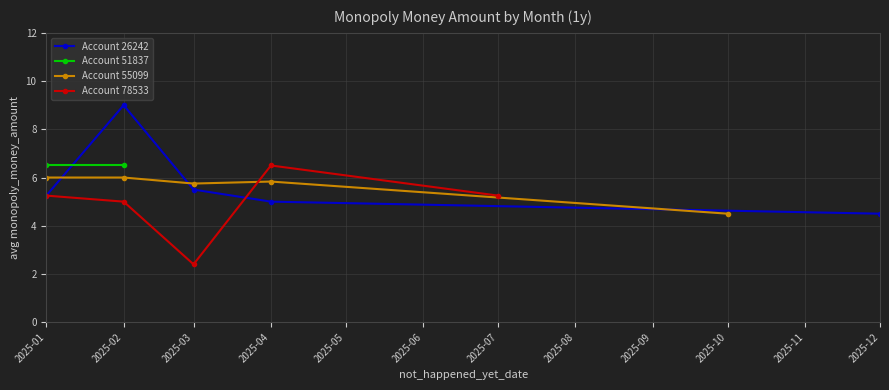

What is the approximate value of 78533 at 78533?

5.0